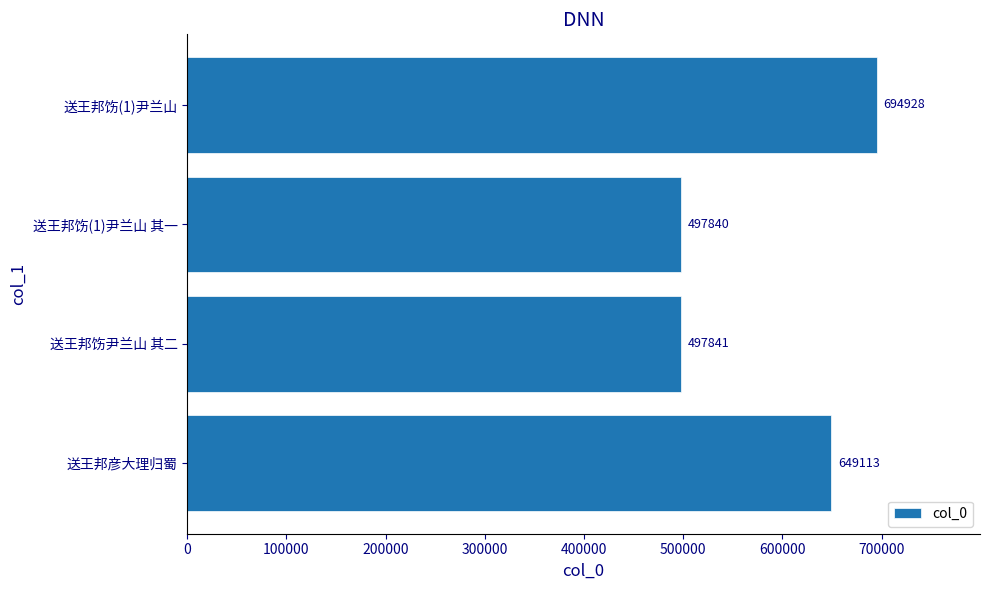

What is the sum of all values?

2339722